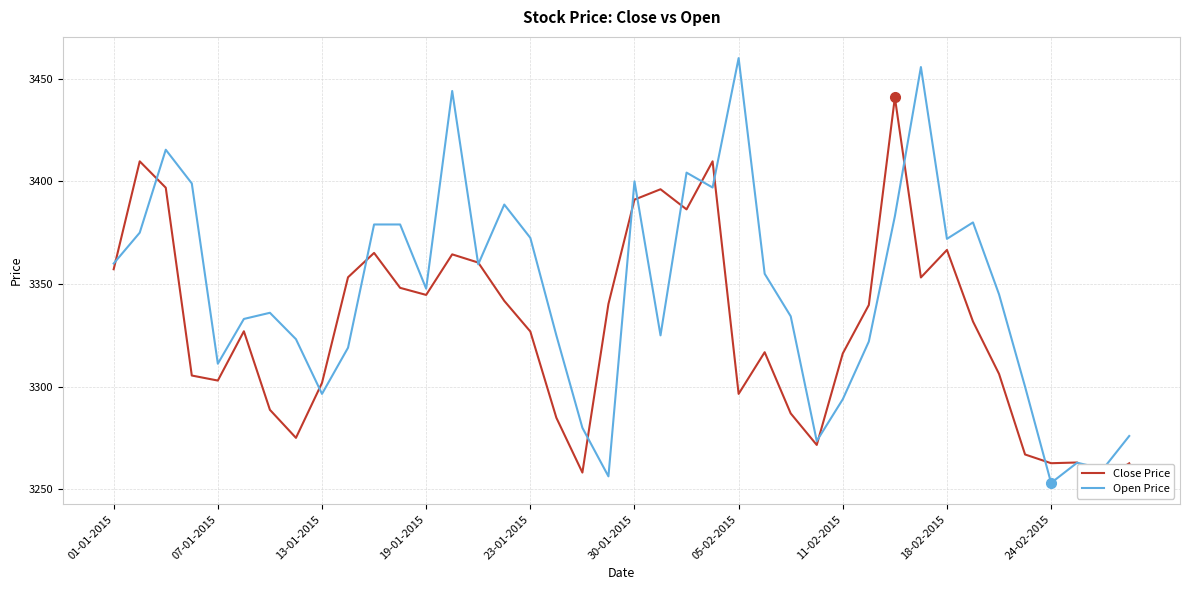

The Close Price series shows 3284.9 at 17. True or false?

True